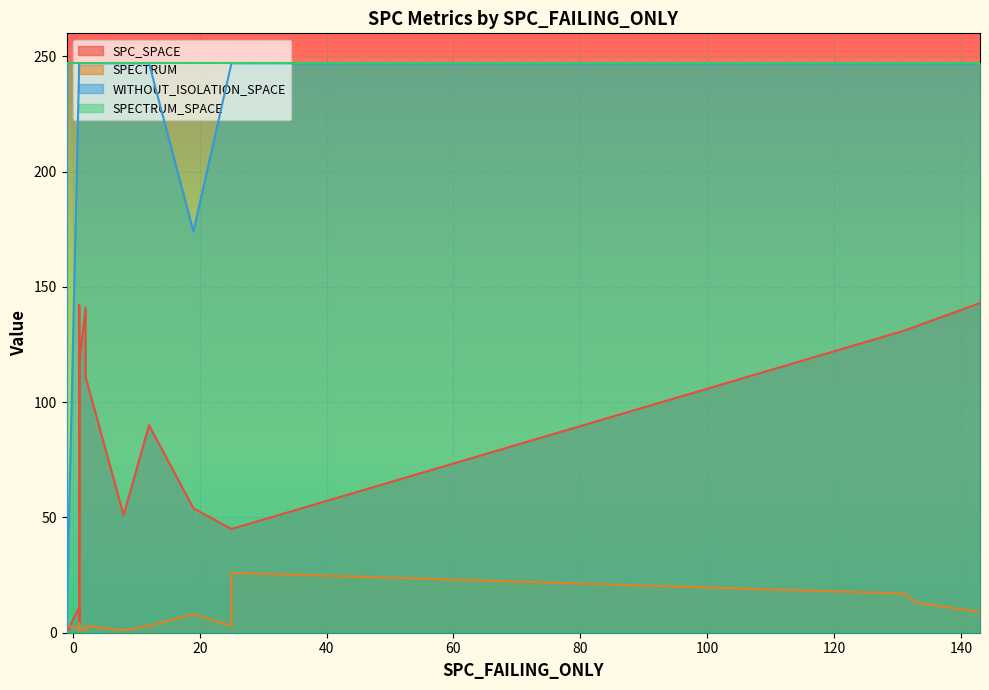

Between 14 and 17, which is larger?

14